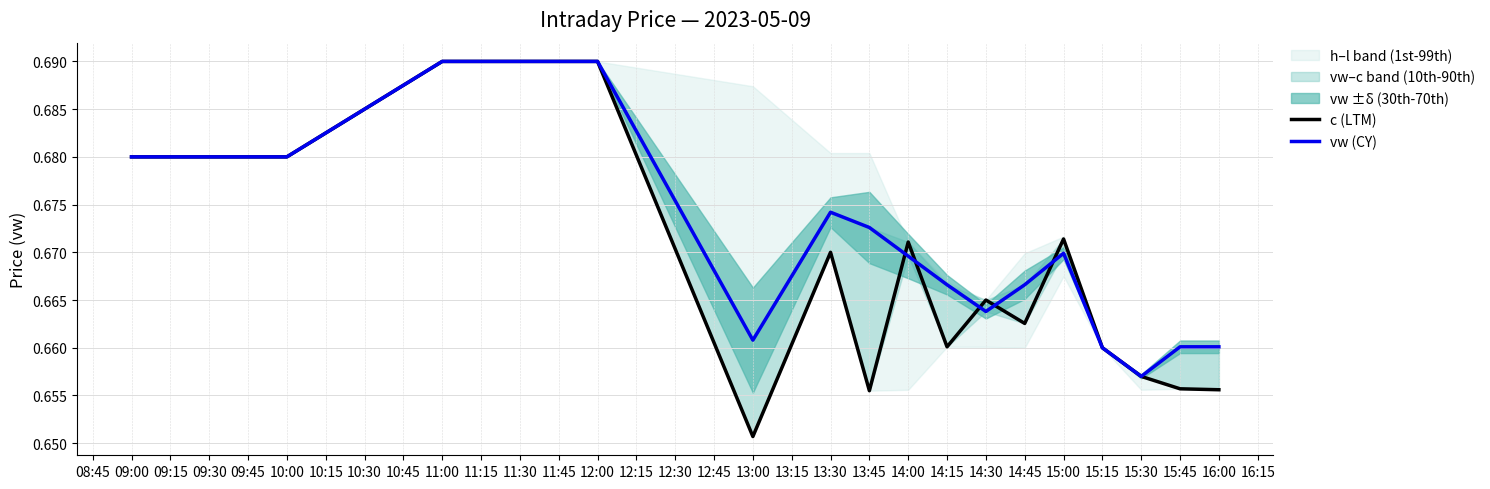

How many categories are shown in the chart?

16